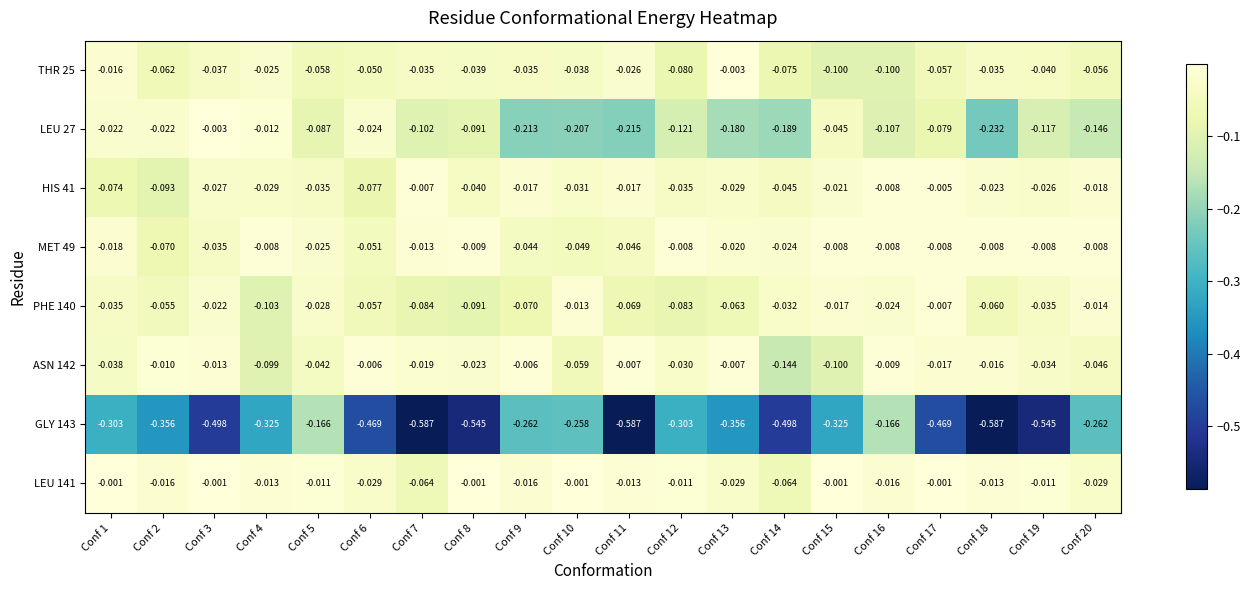

At which category is the sum across all series the highest?

Conf 16